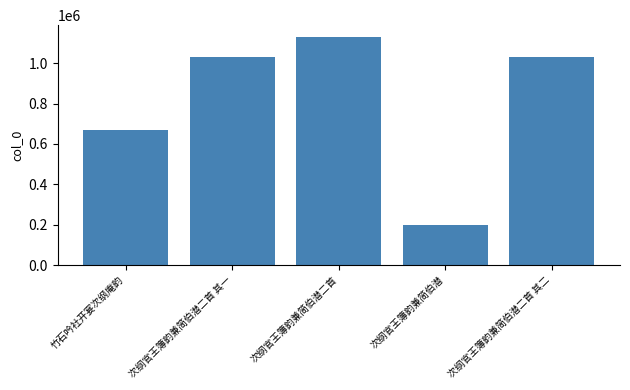

Is it true that the value at 次纲官王簿韵兼简伯潜 is 102484?

False